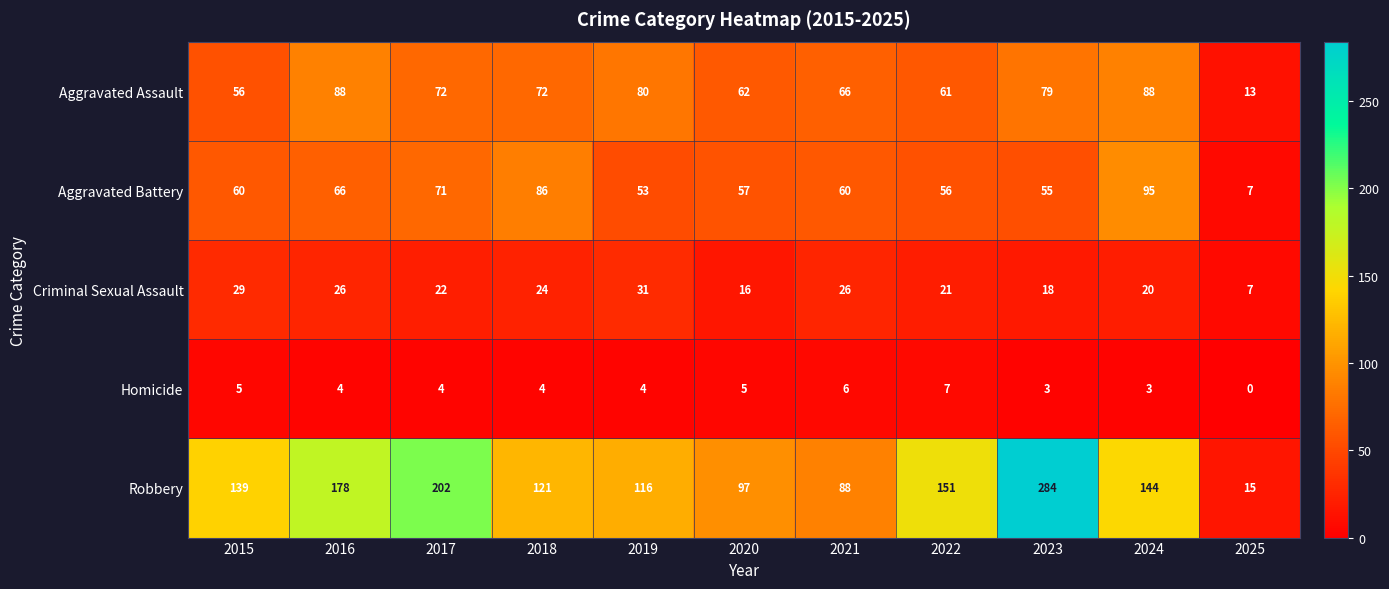

What is the spread (max minus min) of values at 2024?

141